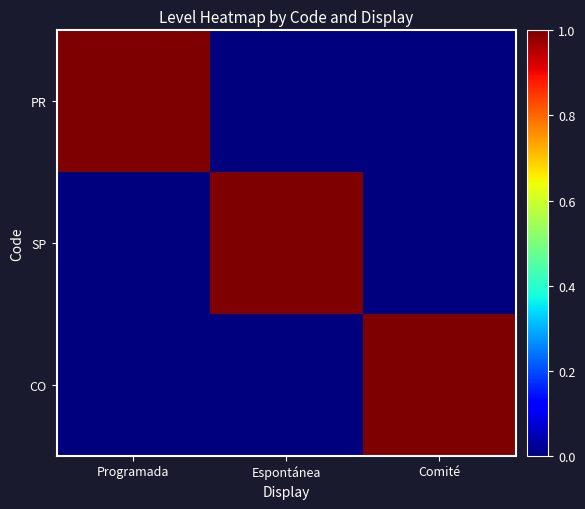

Which series has the widest spread of values?

PR